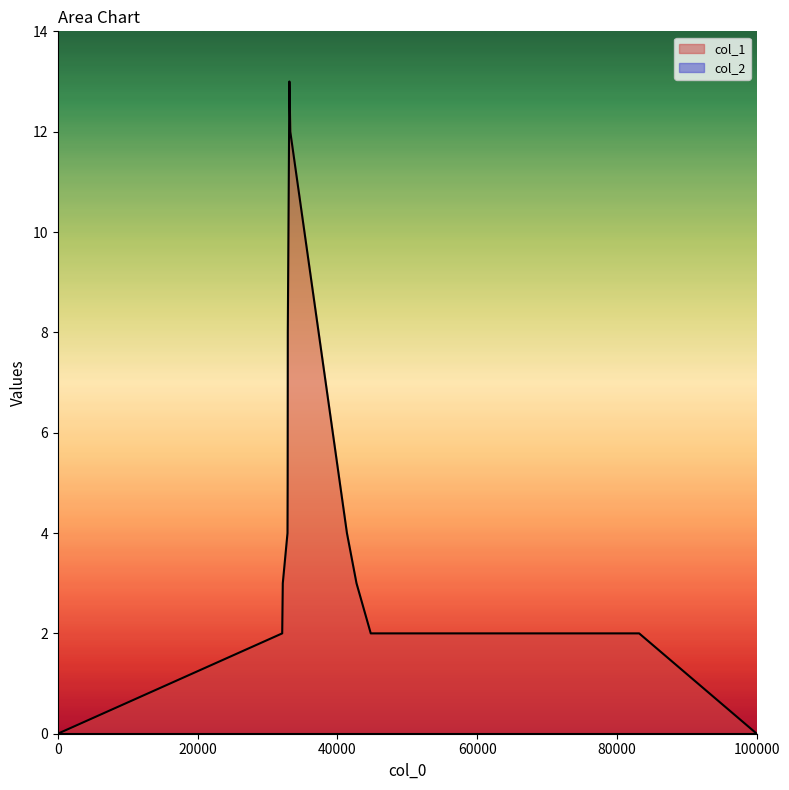

Which series has the largest range (max minus min)?

col_1